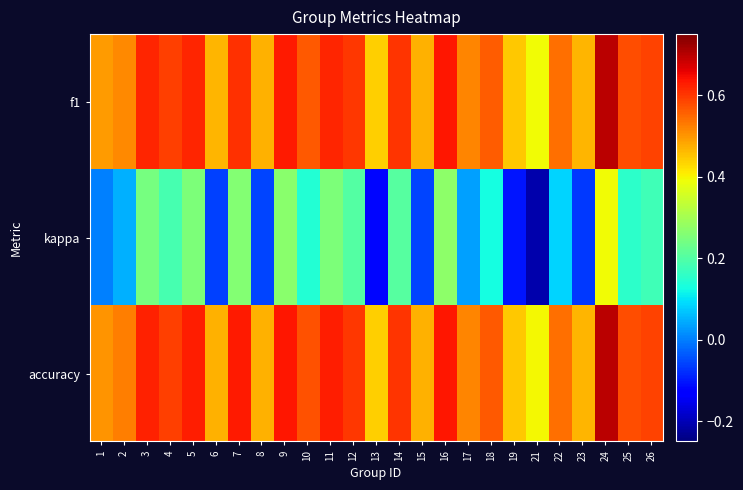

Which series changed the most between 11 and 12?

kappa